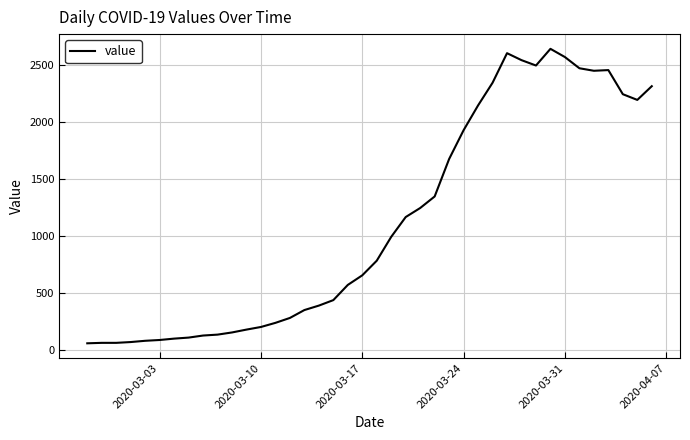

What is the difference between the maximum and minimum values?

2577